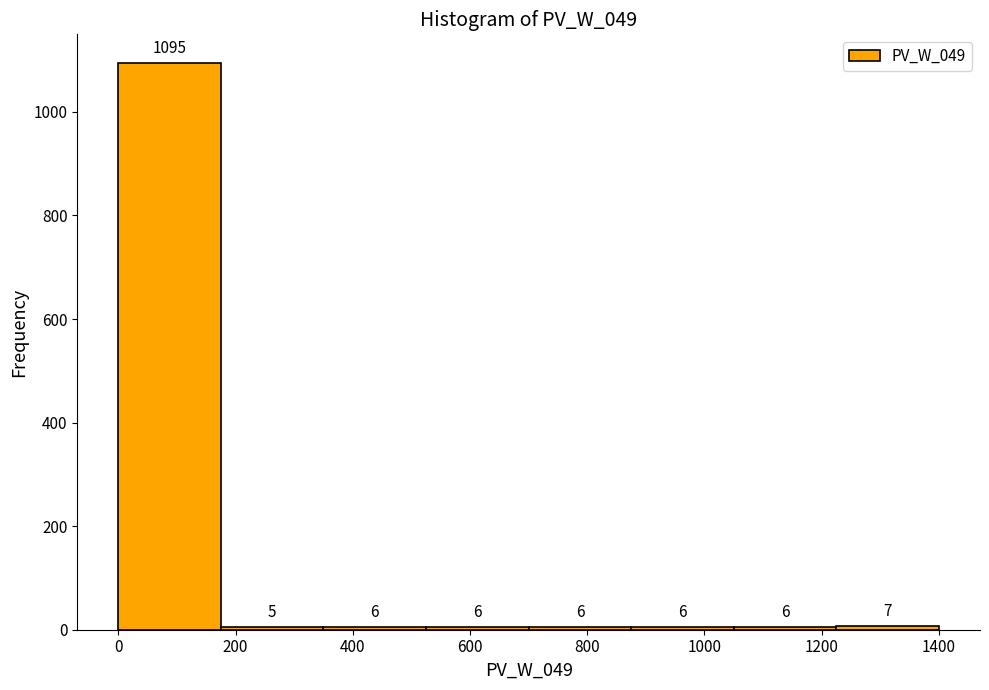

Reading left to right, list every bar in this chart as the range it spans on the x-axis followed by its height. The bar edges are not printed on the chart, so give them approximately, as read against the axis.

0 to 175: 1095
175 to 350: 5
350 to 525: 6
525 to 700: 6
700 to 875: 6
875 to 1050: 6
1050 to 1225: 6
1225 to 1400: 7